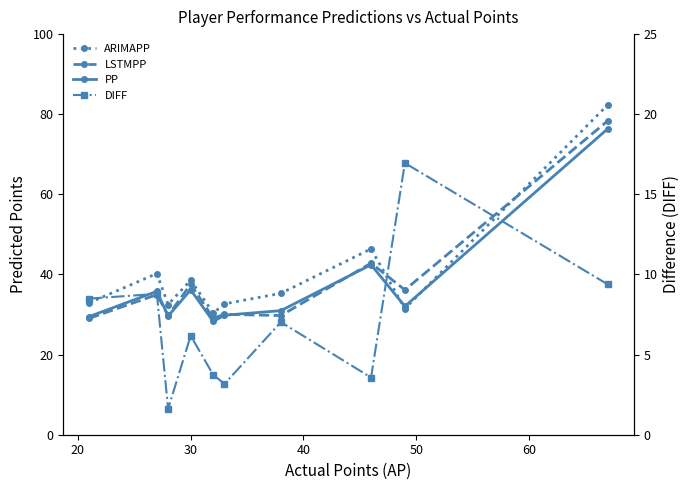

What is the value of the PP point at the 7th from the left?

31.0